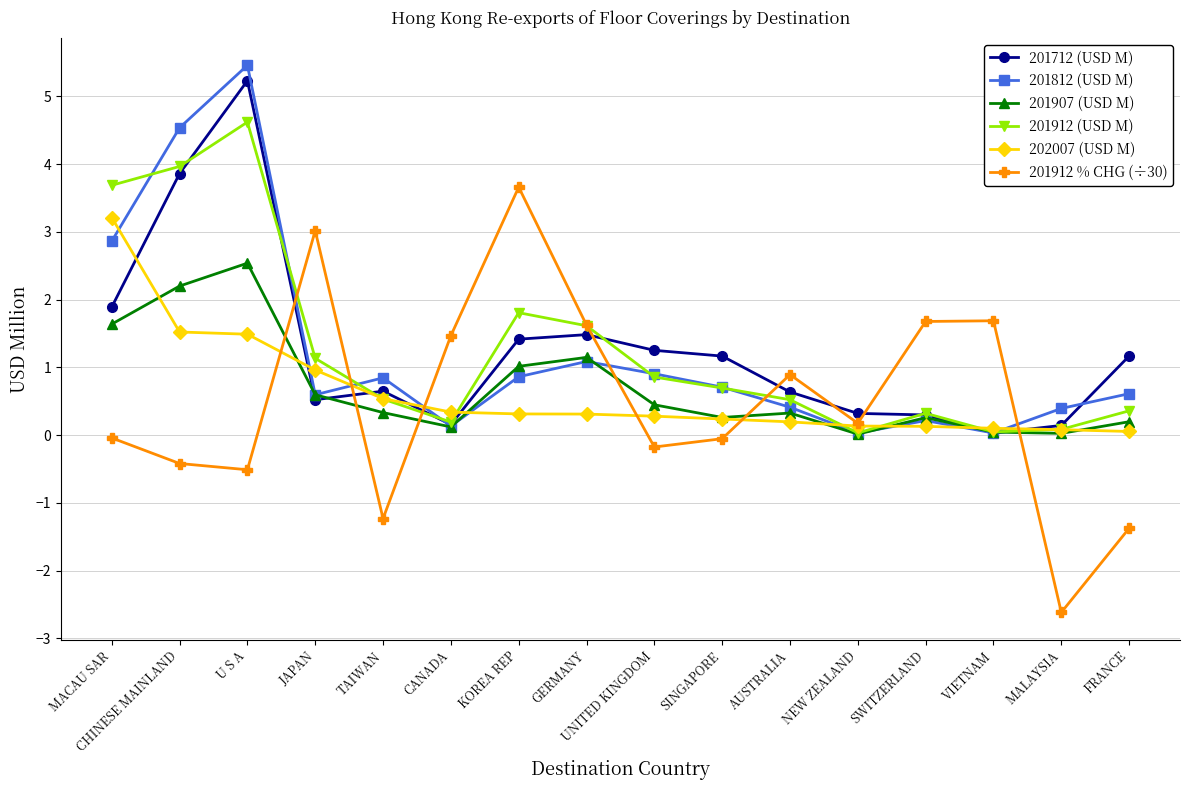

Where is the first local maximum for 201912 % CHG (÷30)?

JAPAN